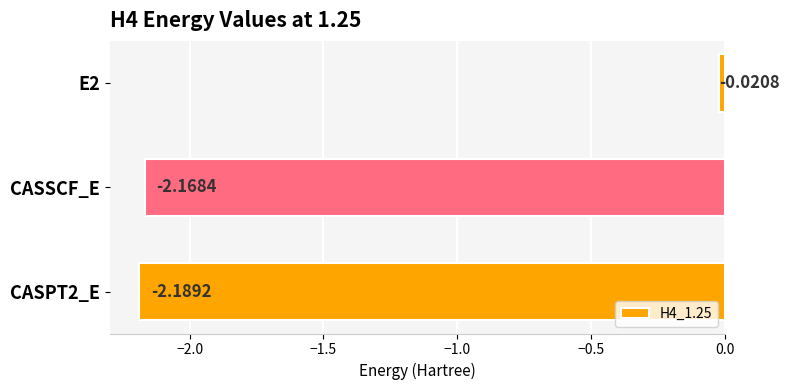

How many distinct data groups are displayed?

1